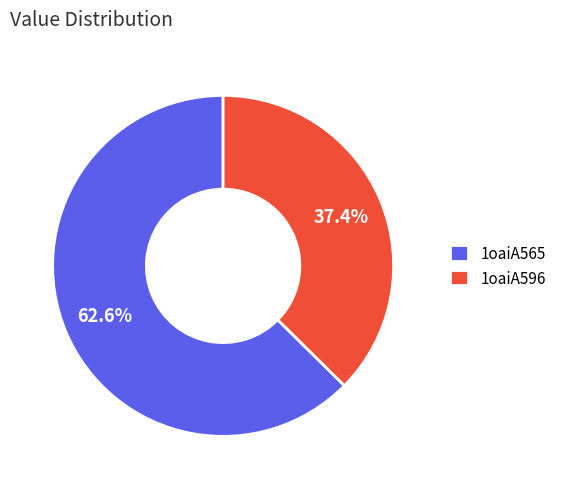

The 1oaiA596 slice represents 52% of the pie. True or false?

False